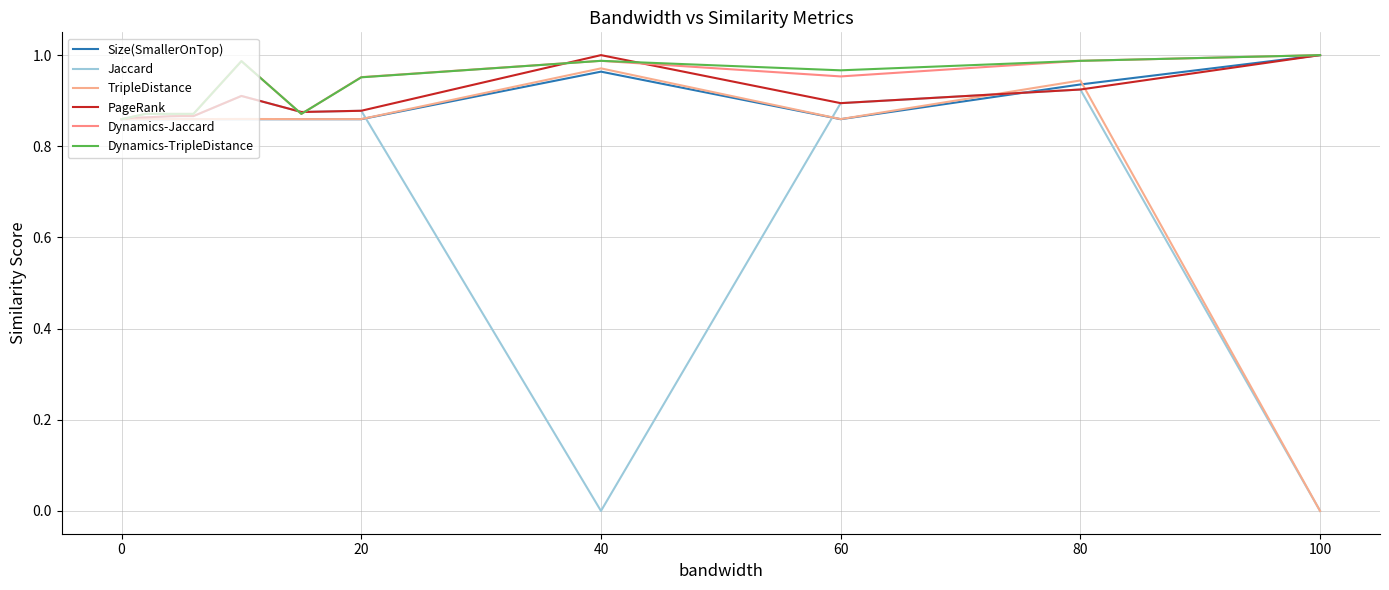

How many lines are shown in the chart?

6